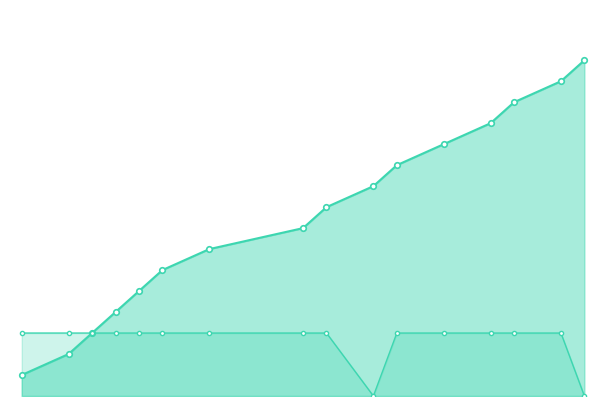

What is the value of the Cumulative Kills point at the 12th from the left?

12